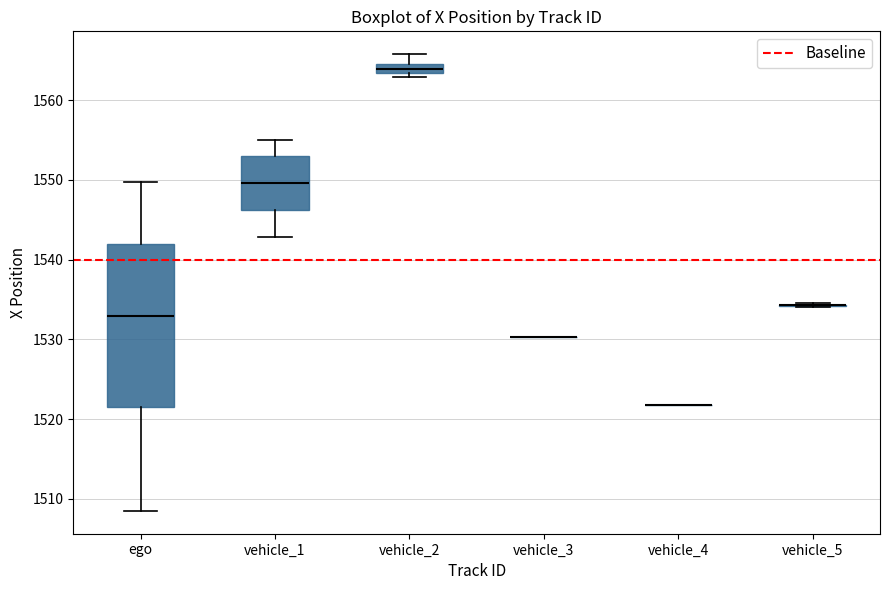

Which box is the tallest, from its lower edge to its upper edge?

ego